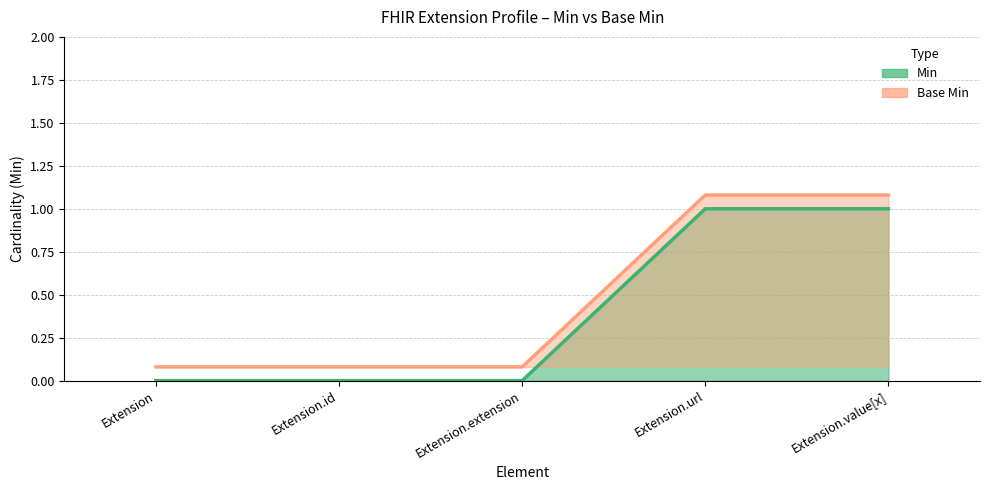

How many categories are shown in the chart?

5